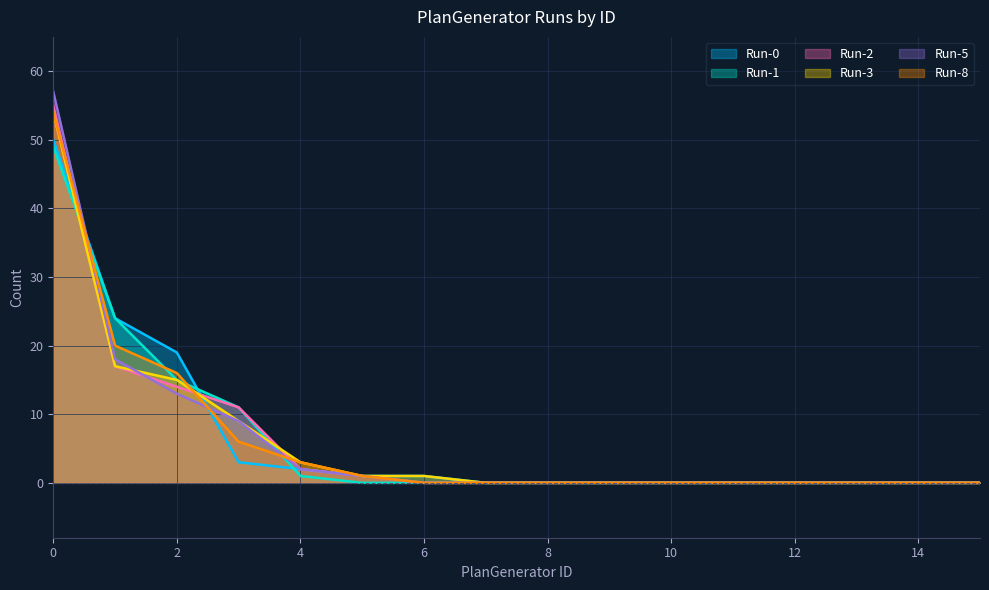

Which series has the widest spread of values?

Run-5